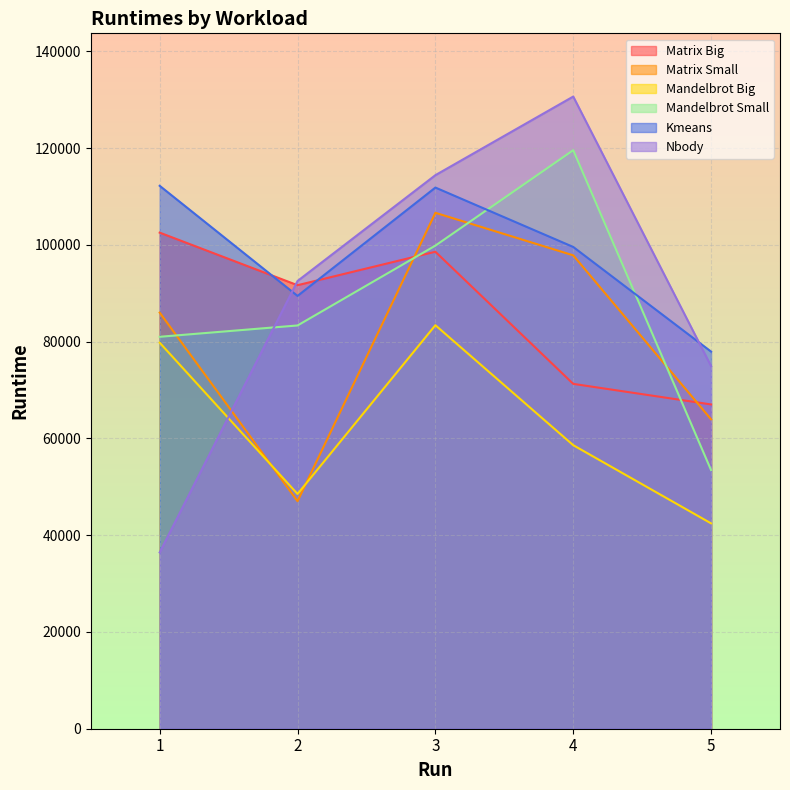

At which category is the sum across all series the highest?

3